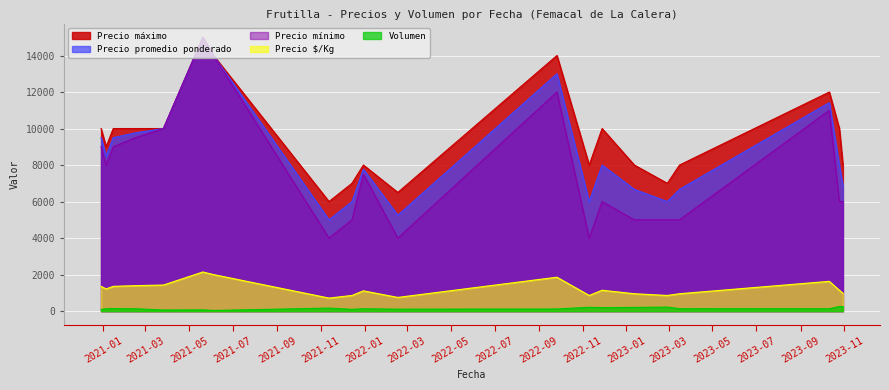

What is the difference between the second highest and second lowest values in the Precio SKg series?

1250